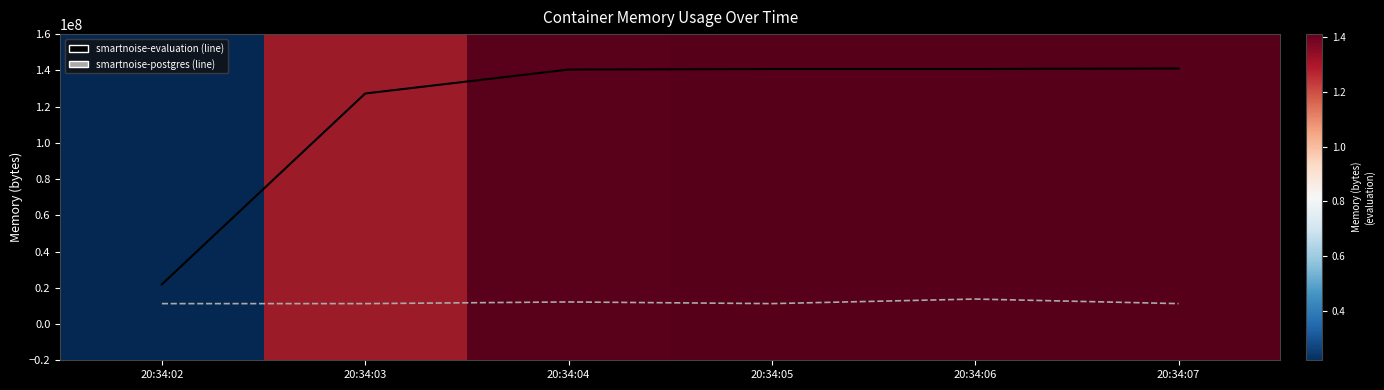

True or false: smartnoise-evaluation and smartnoise-postgres cross at least once.

False